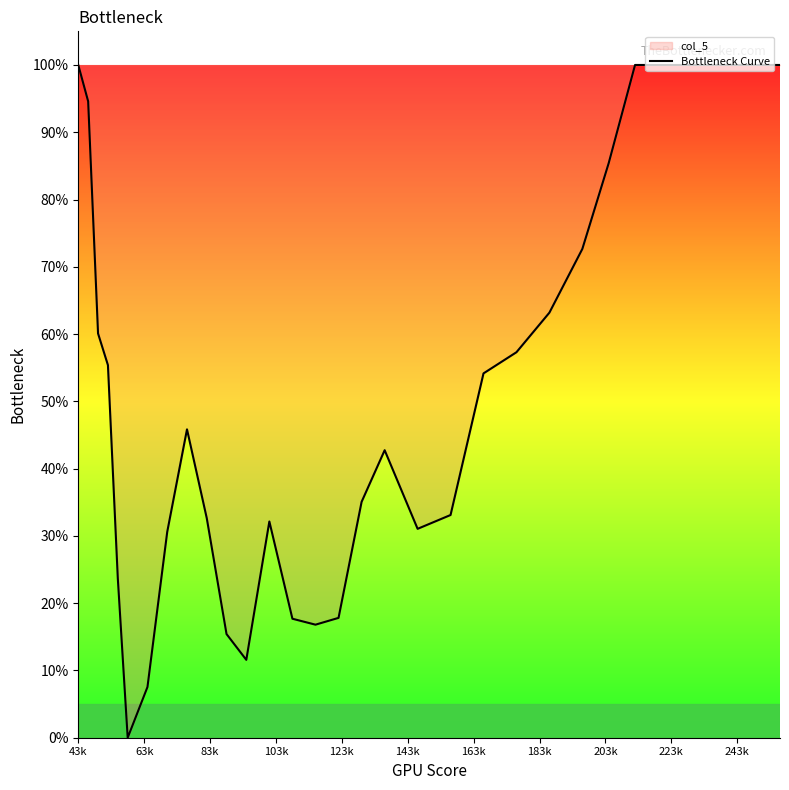

Count the number of values greater than 55.

17